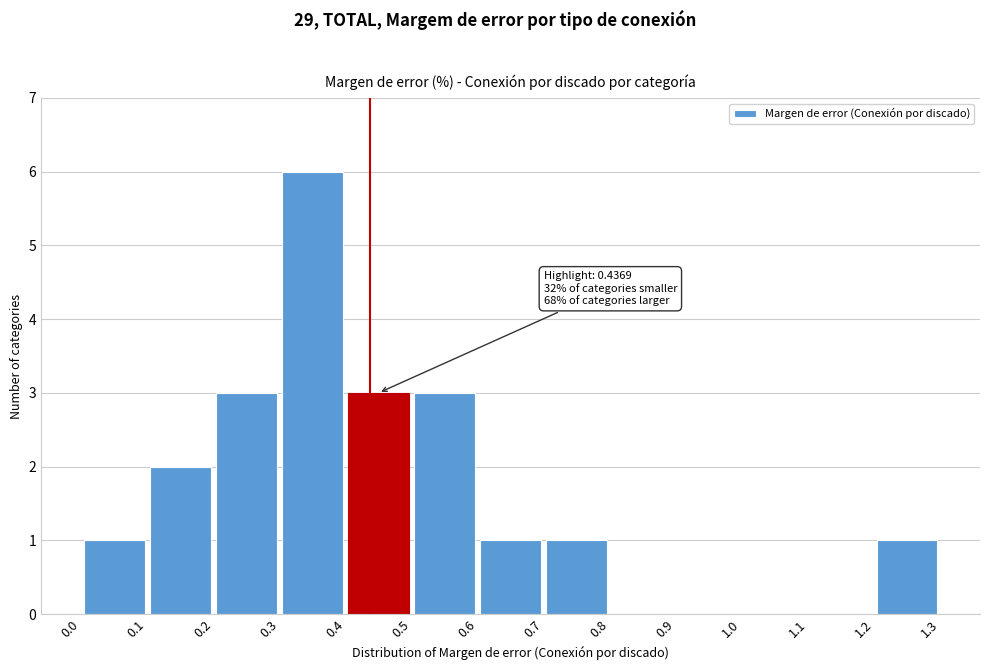

Over which range of the x-axis is the bar tallest?

0.3 to 0.4